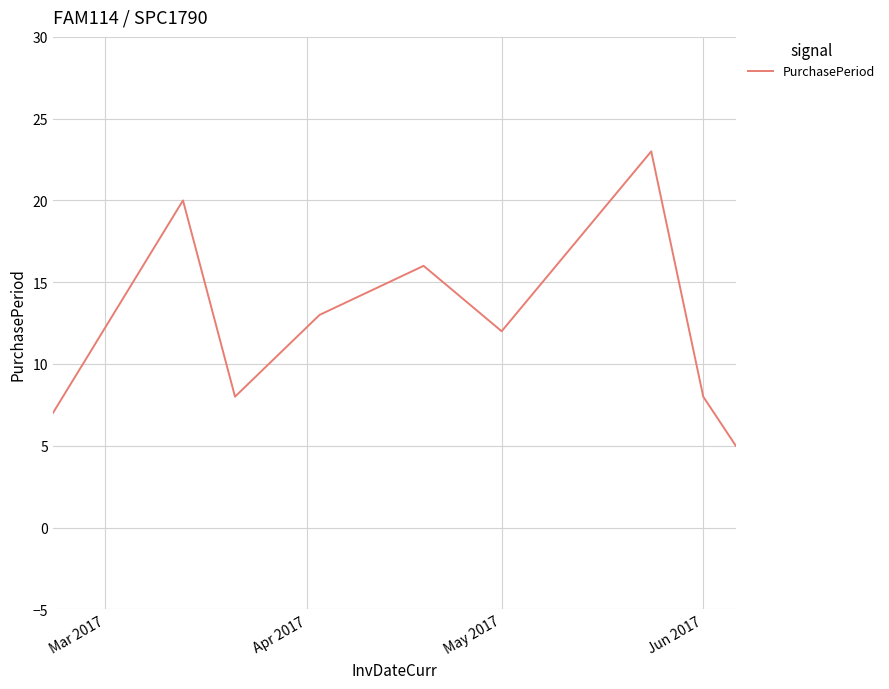

What is the greatest value displayed?

23